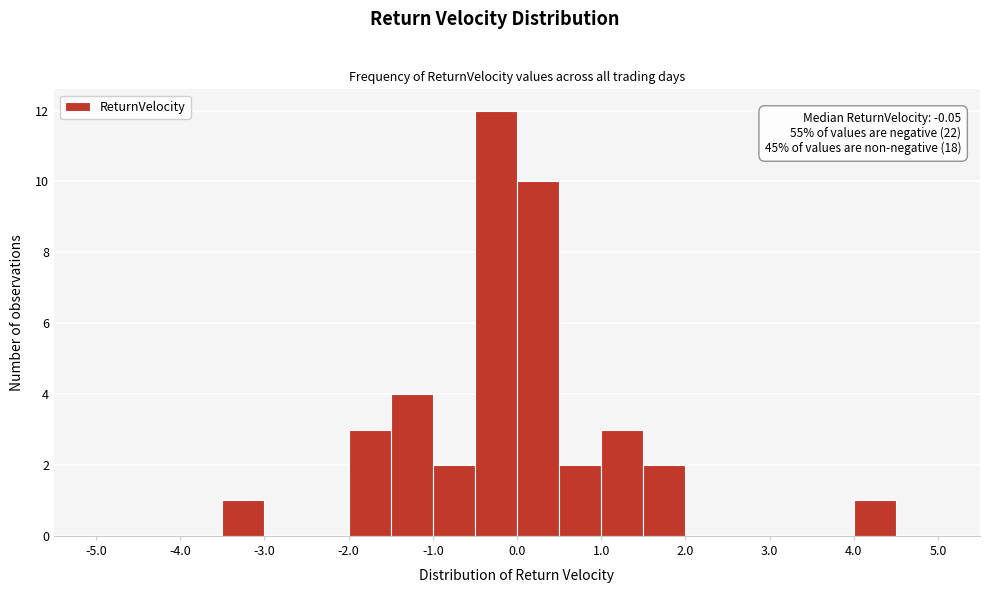

Over which range of the x-axis is the bar tallest?

-0.5 to 0.0